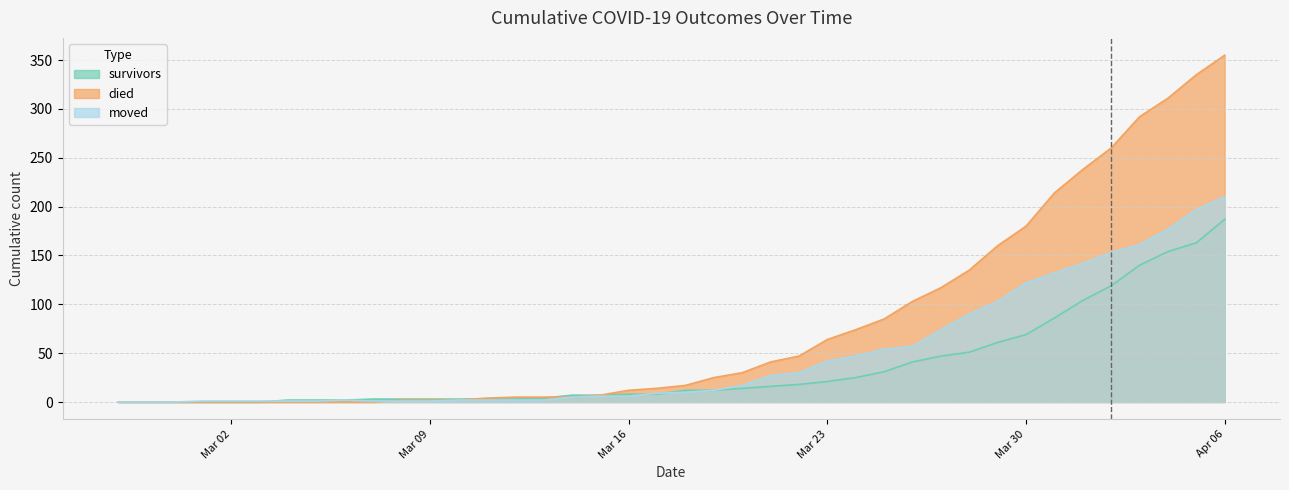

The value of survivors at Mar 23 is 6. True or false?

False